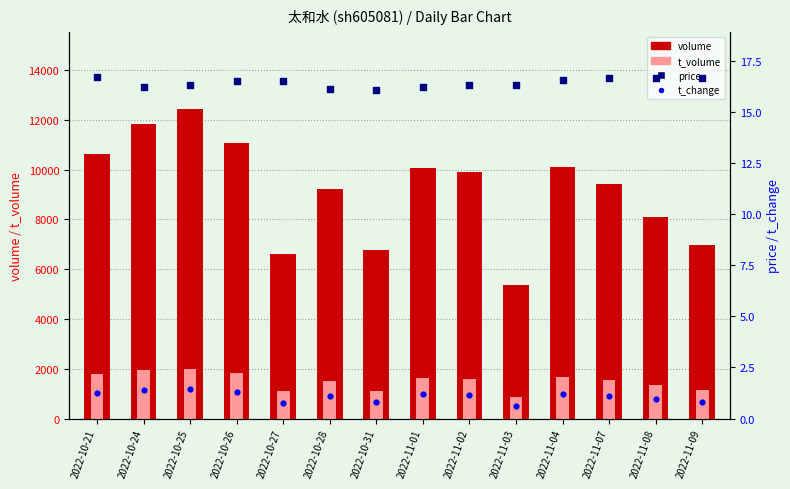

What are all the series names shown in the legend?

volume, t_volume, price, t_change